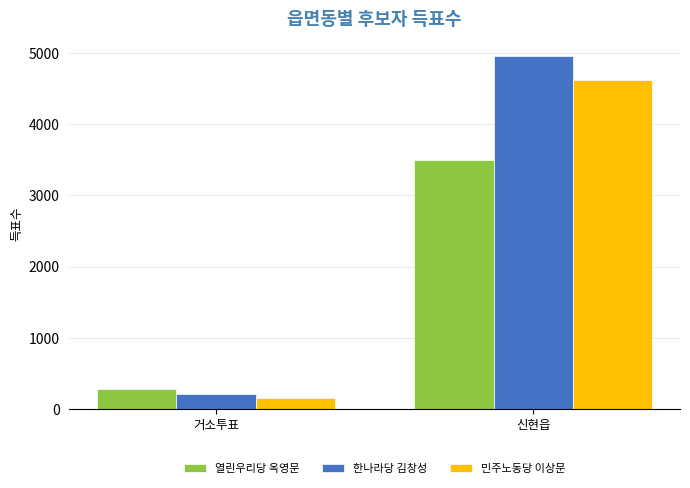

What is the sum of all 한나라당 김창성 values?

5165